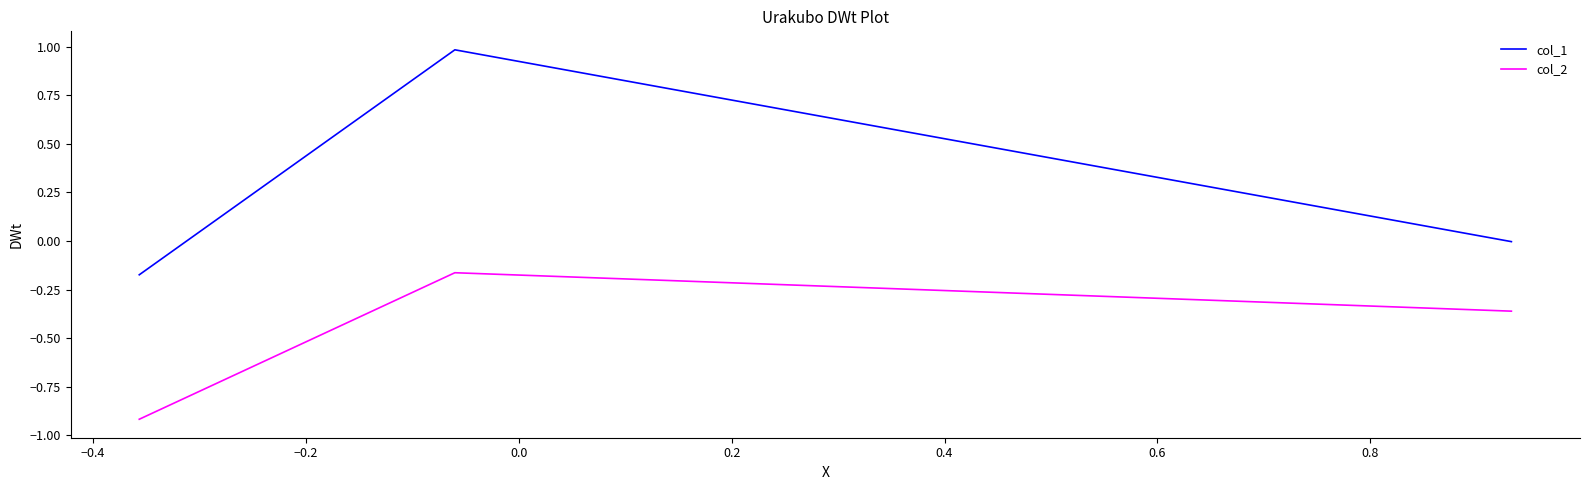

What is the sum of all col_1 values?

0.8